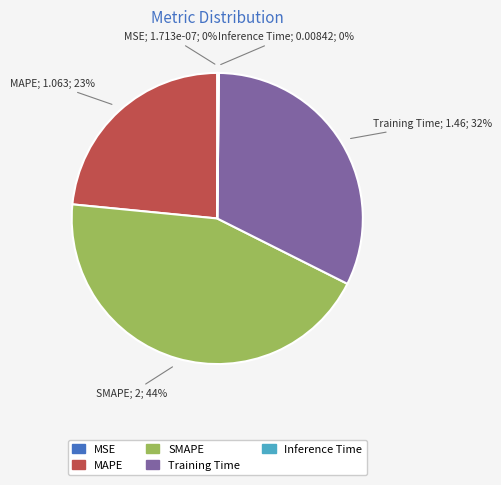

What percentage is the Training Time slice, to the nearest percent?

32%